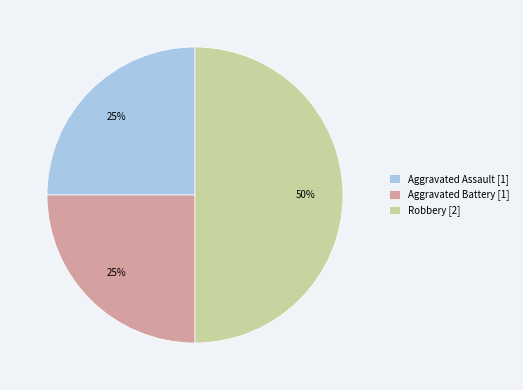

Count the number of slices in the pie.

3